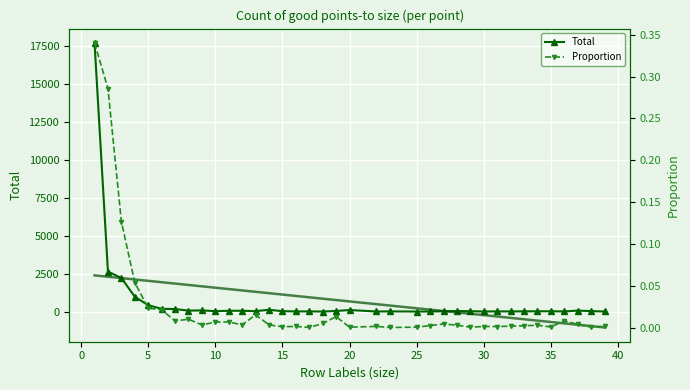

True or false: Total and Proportion cross at least once.

False